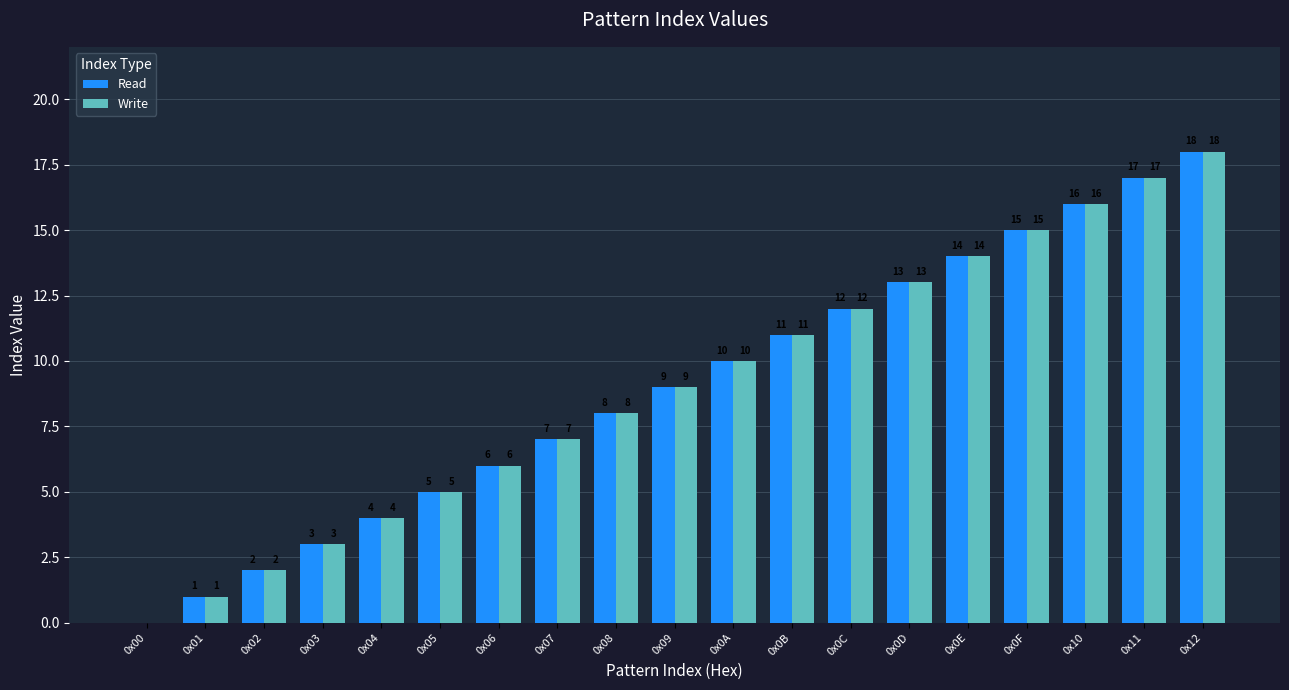

Does the chart contain stacked bars?

No